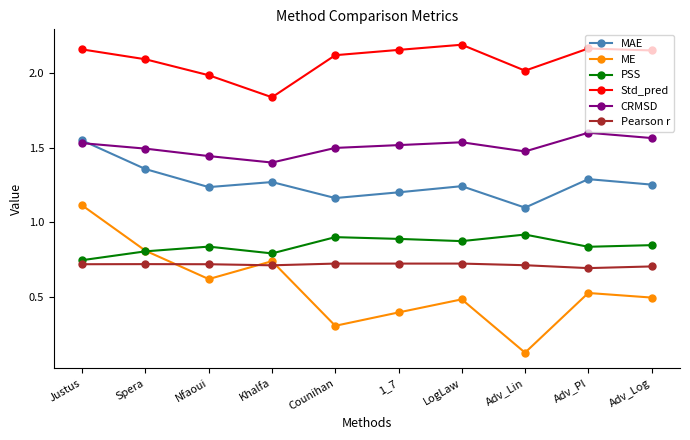

What is the difference between the maximum and minimum values in the ME series?

1.0